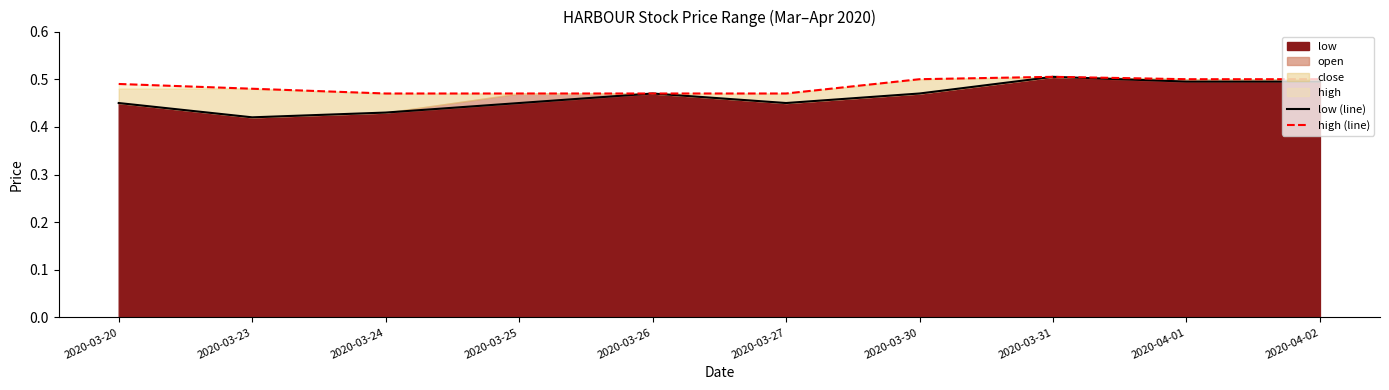

At which label is low (line) closest to 0?

2020-03-23